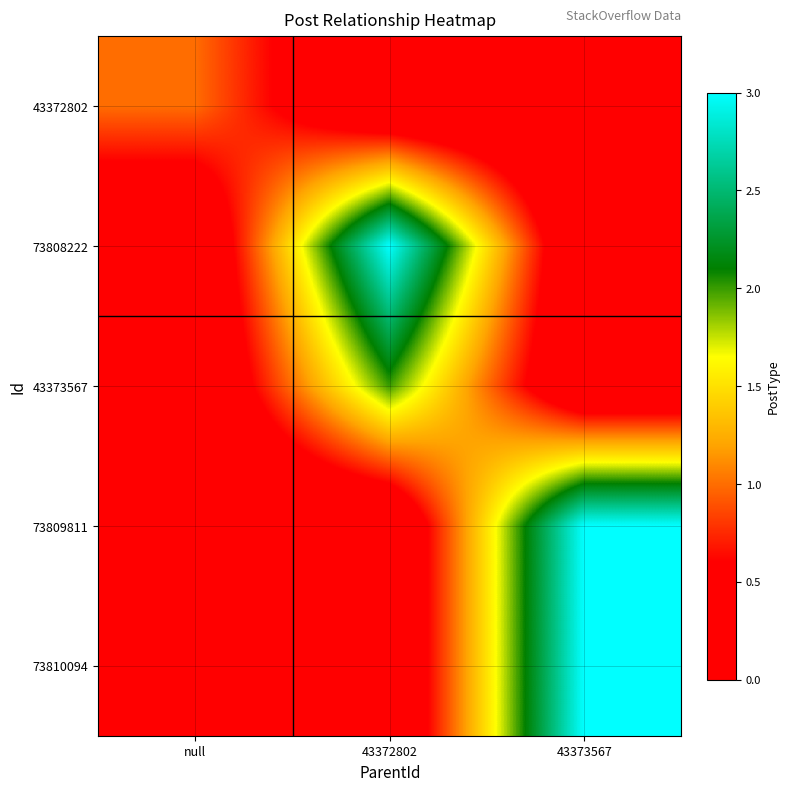

Reading right to left, what are all the values shown in this chart?

43372802: 43373567=0	43372802=0	null=1
73808222: 43373567=0	43372802=3	null=0
43373567: 43373567=0	43372802=2	null=0
73809811: 43373567=3	43372802=0	null=0
73810094: 43373567=3	43372802=0	null=0